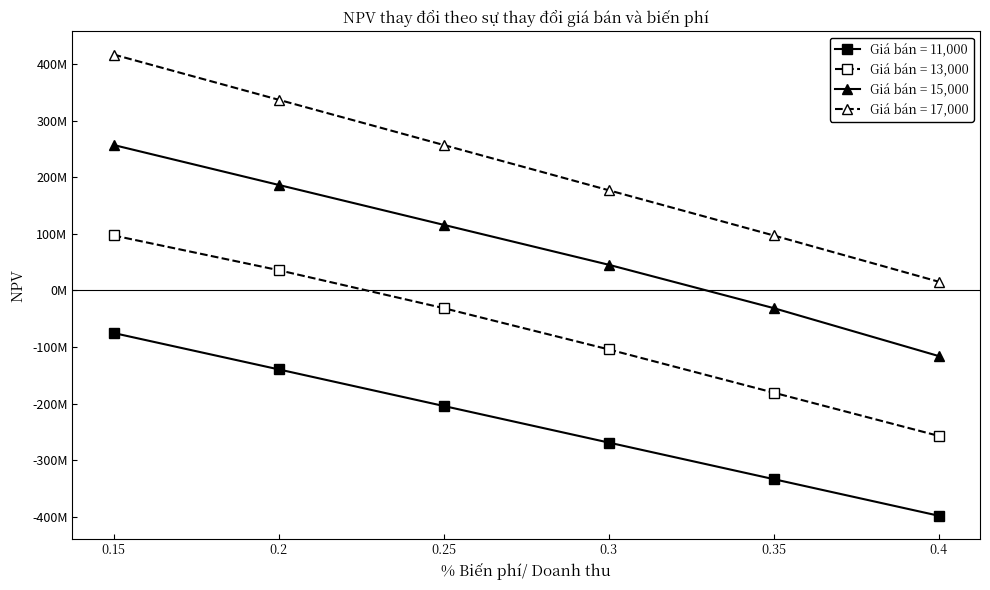

What are all the series names shown in the legend?

Giá bán = 11,000, Giá bán = 13,000, Giá bán = 15,000, Giá bán = 17,000